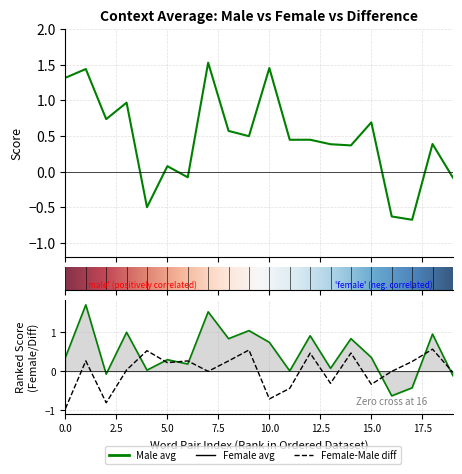

How many interior local peaks does the context_average_female series have?

8